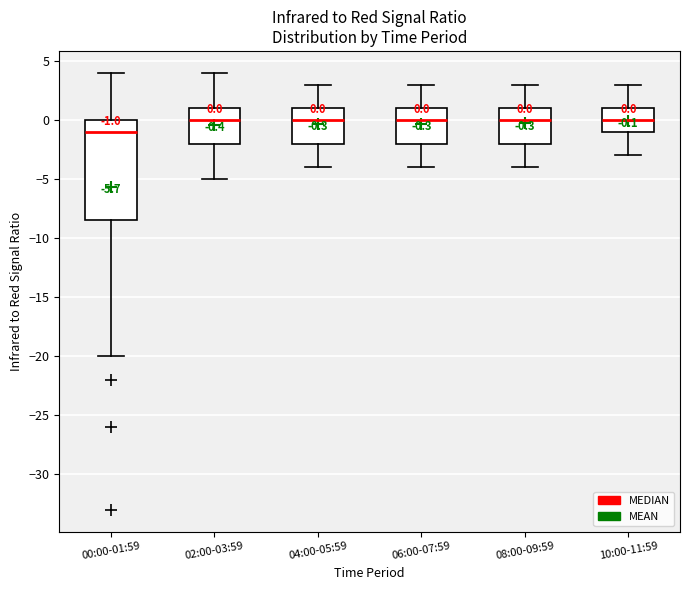

Which box has the lowest median line?

00:00-01:59